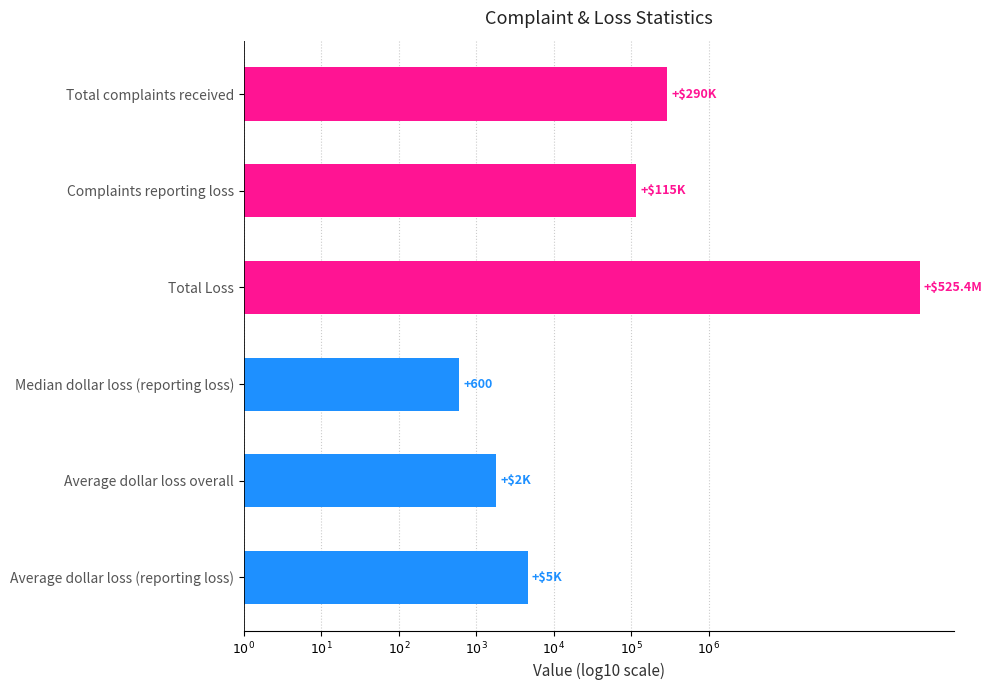

Which label corresponds to the largest value in the chart?

Total Loss